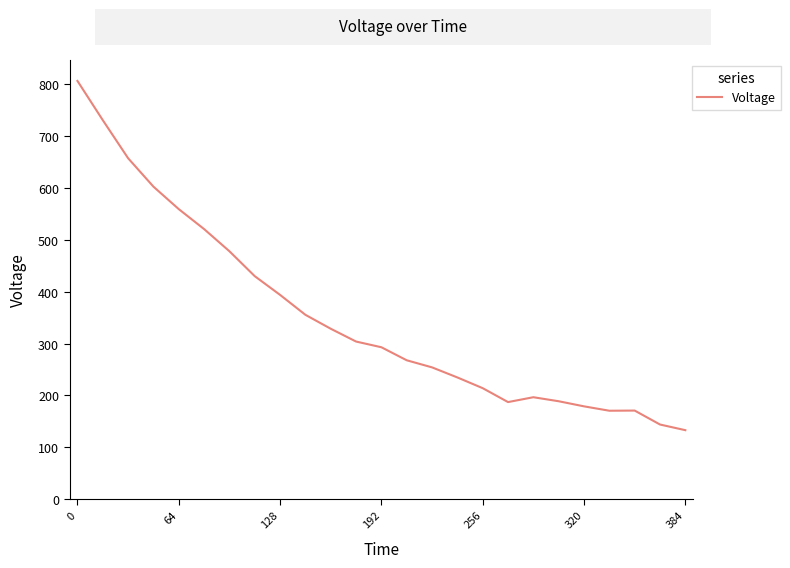

What is the minimum value shown in the chart?

133.1